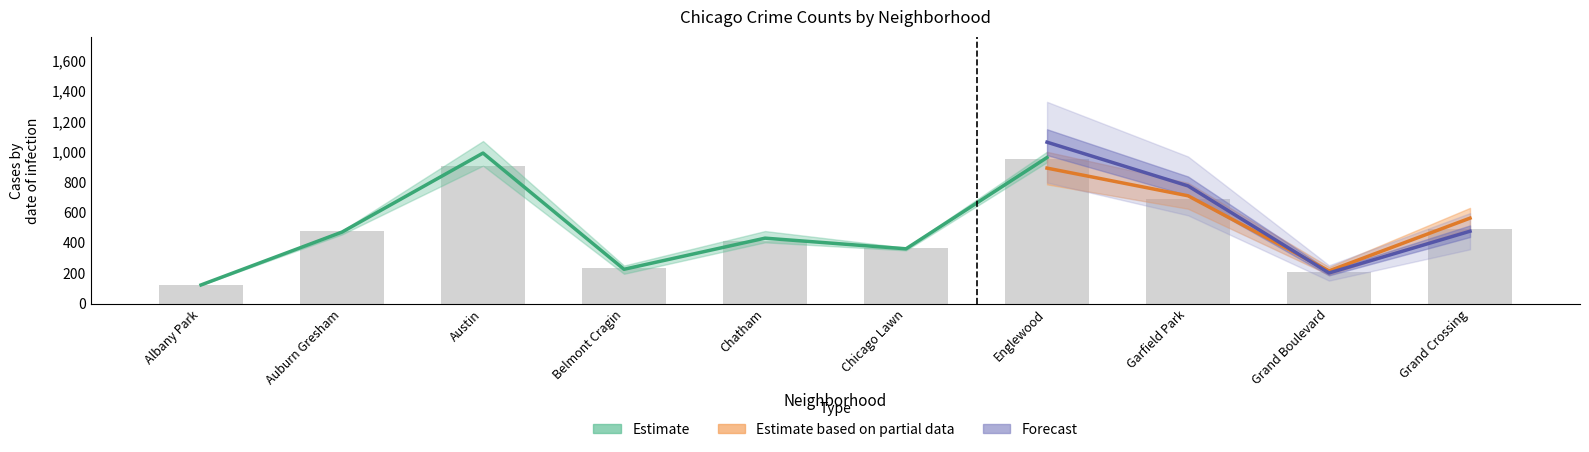

Where does the 2023 series first go above 479?

Austin